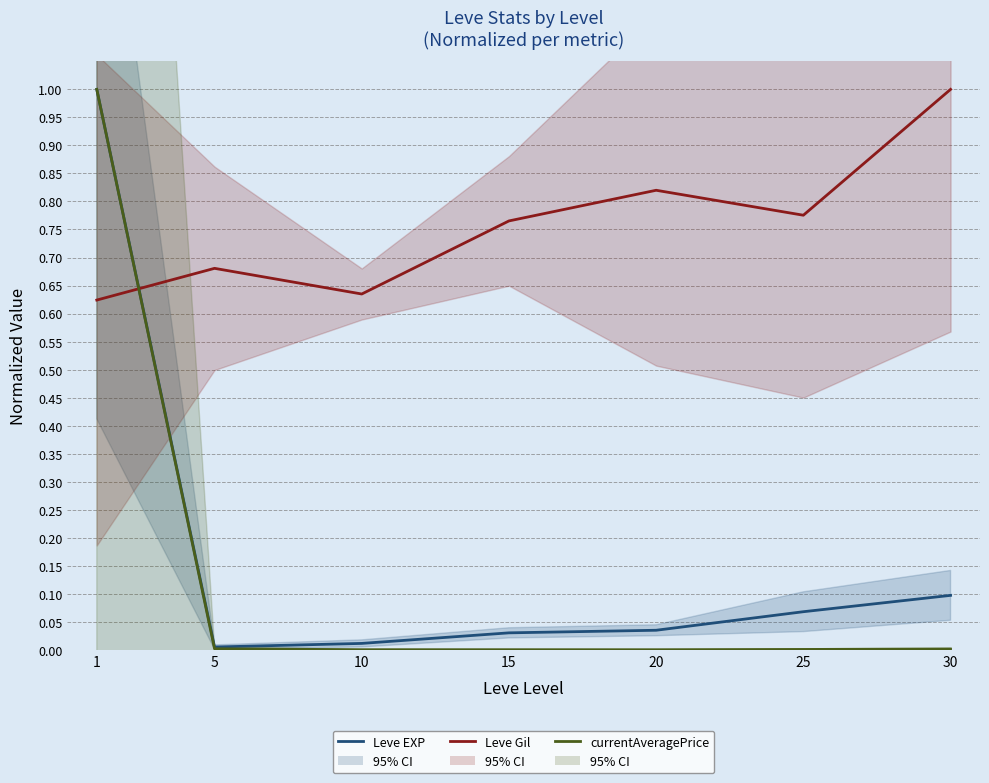

Is the value of Leve EXP at 25 greater than the value of Leve Gil at 20?

No